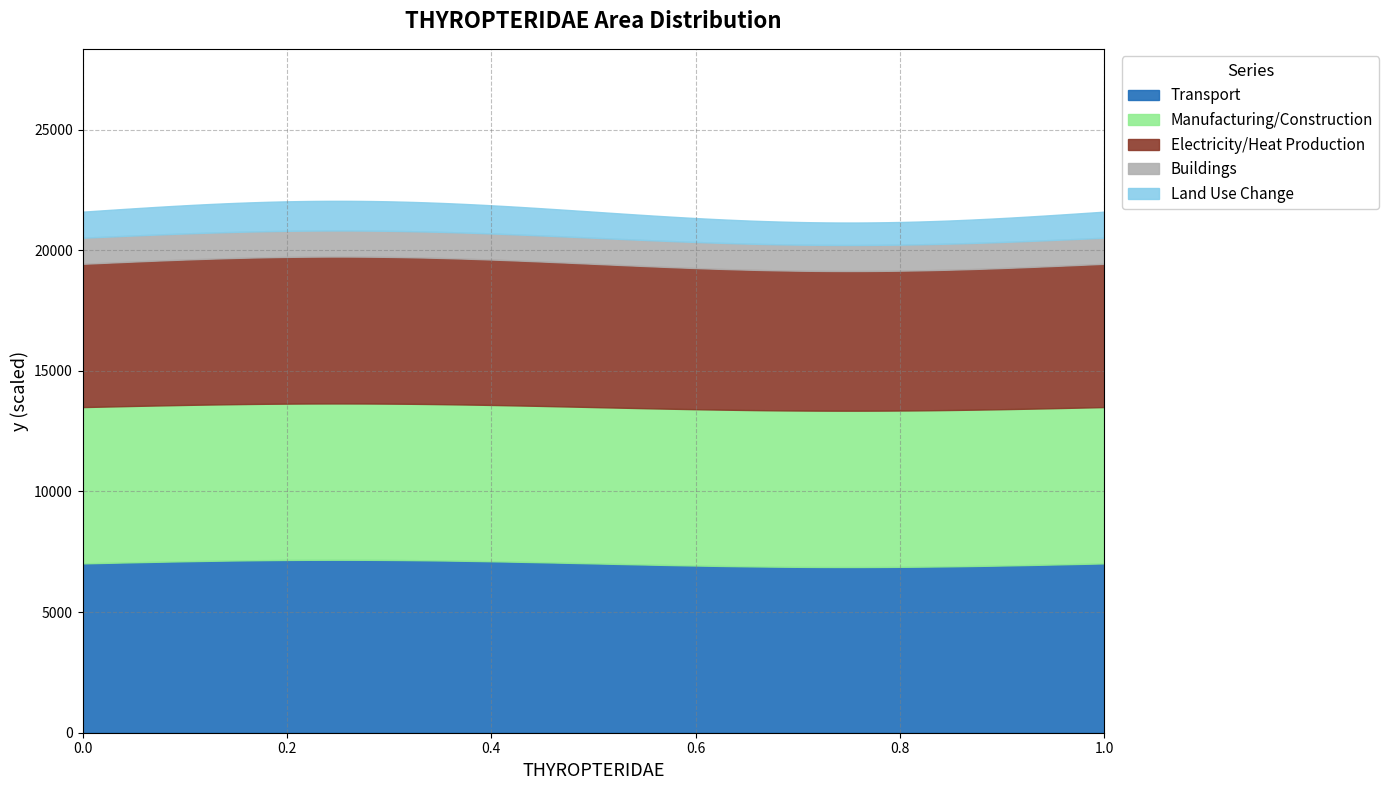

True or false: the data shows 1.4 at 1.0.

False